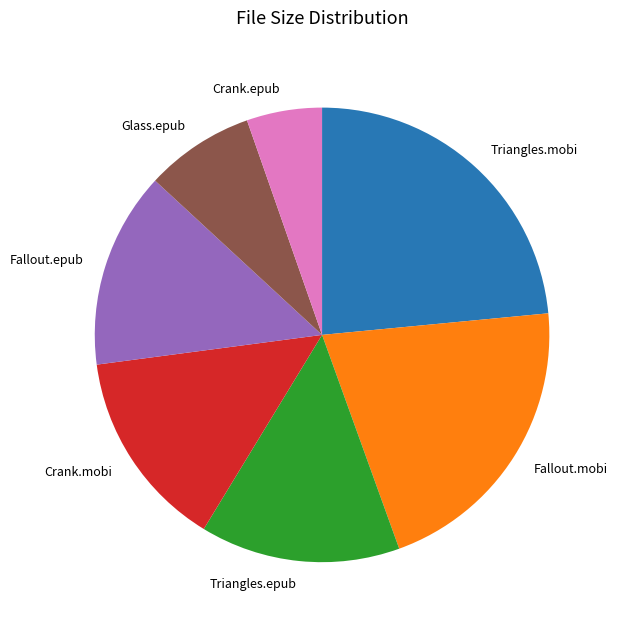

Is the sum of Fallout.epub and Crank.epub greater than half?

No